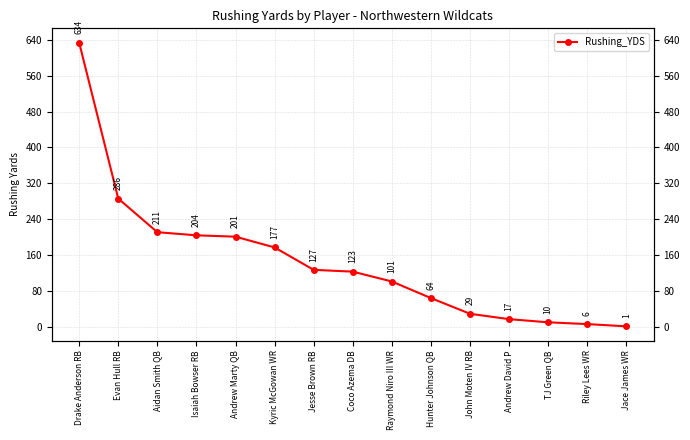

What is the sum of all values?

2191